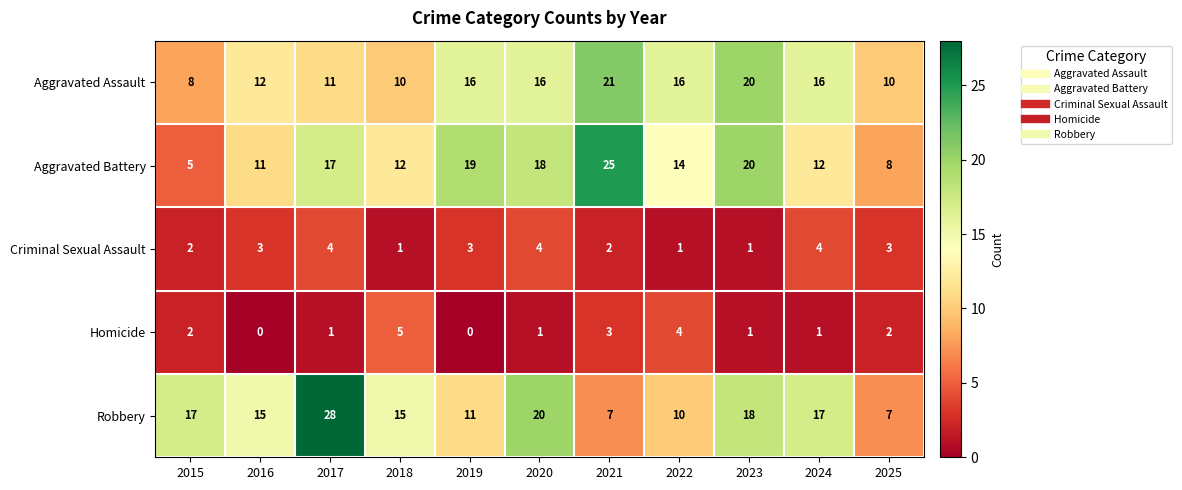

What is the difference between the maximum and minimum values in the Criminal Sexual Assault series?

3